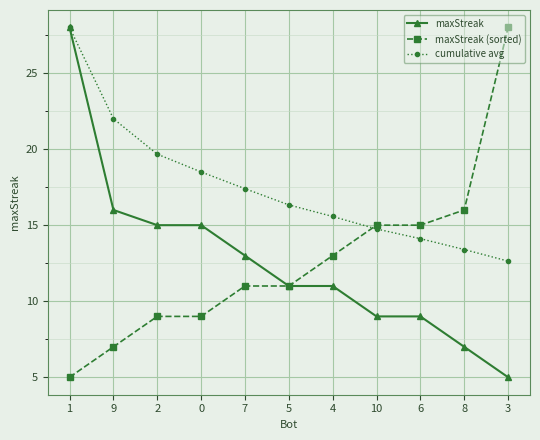

Is it true that maxStreak (sorted) equals 16.0 at 8?

True